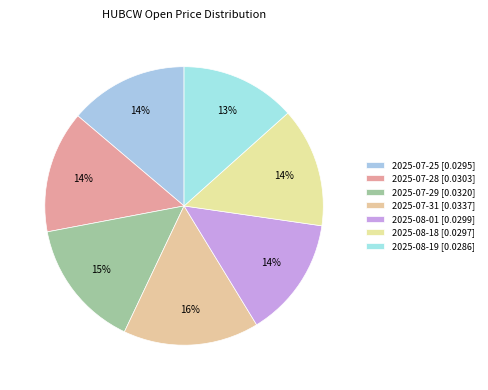

What percentage is NOT represented by 2025-08-18?

86.1%